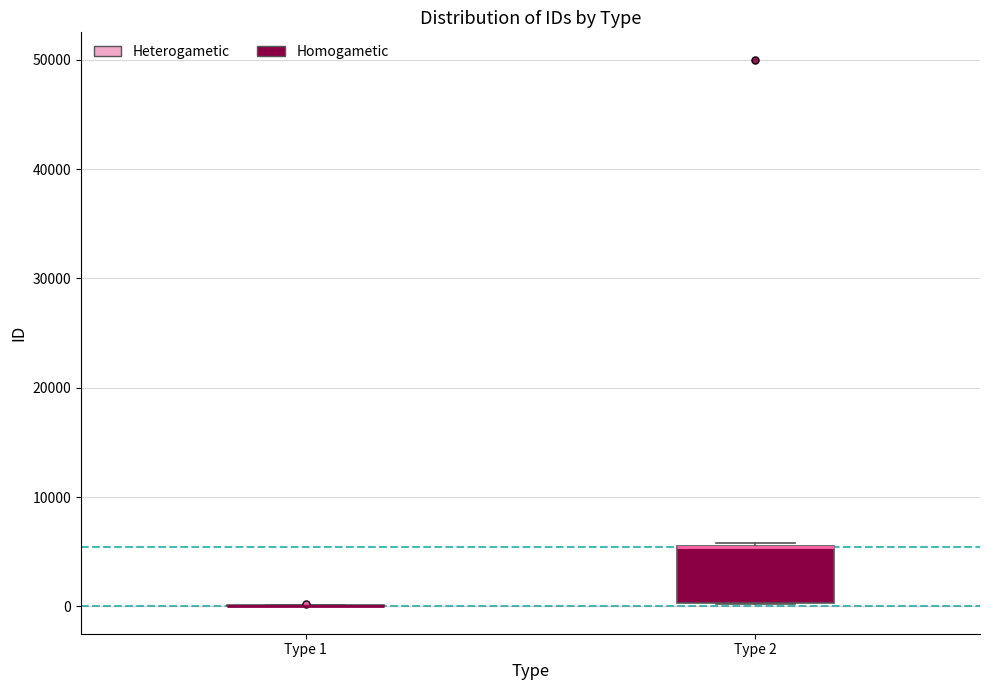

Where is the lower edge of the box for Type 2 on the y-axis? The values are not printed on the chart, so give them approximately, as read against the axis.

0